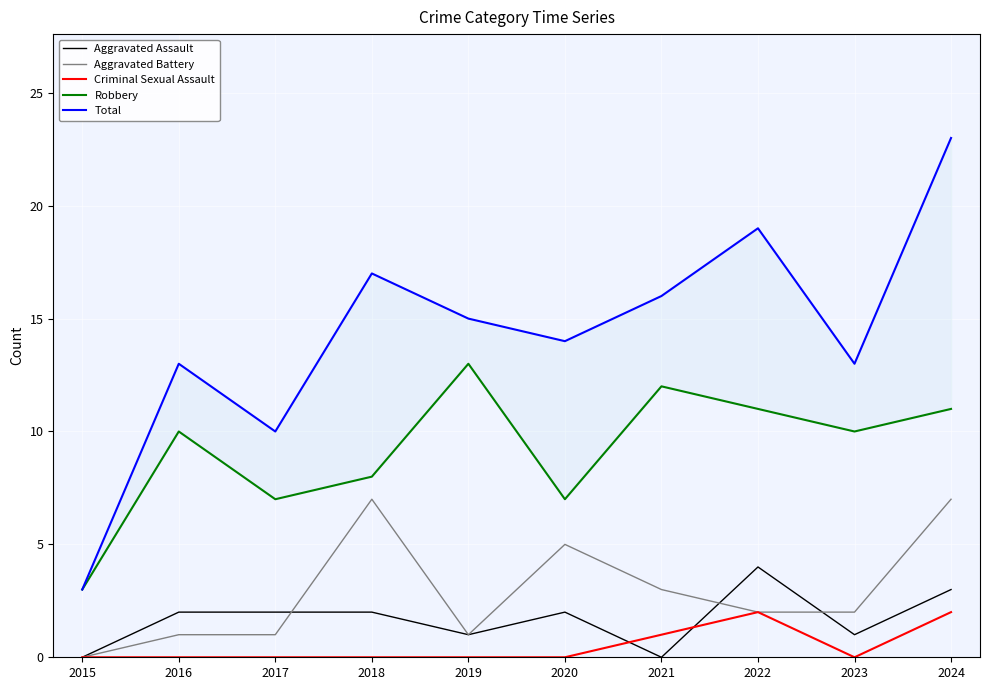

What is the difference between the highest and lowest values at 2019?

15